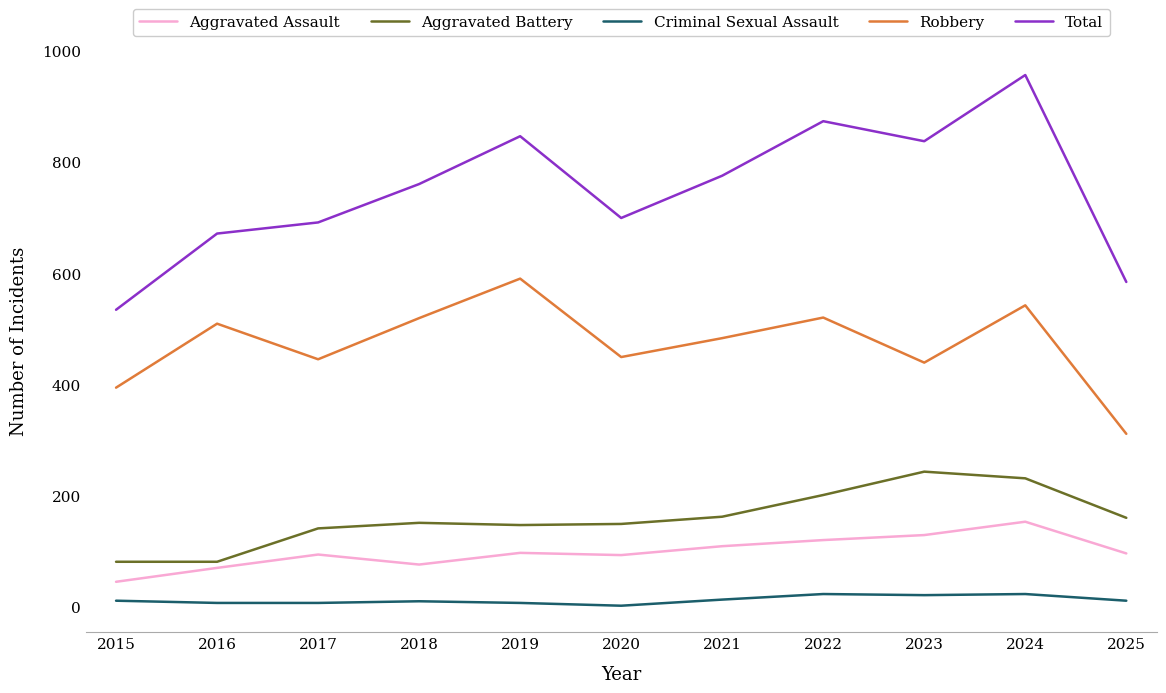

How many distinct data groups are displayed?

5